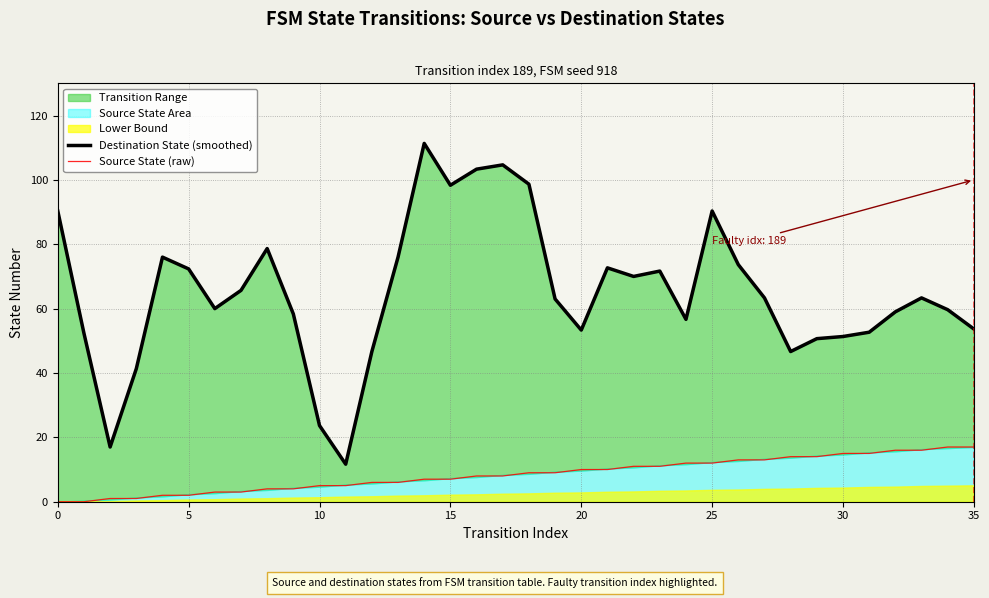

True or false: Source State (raw) has a value of 7 at 15.

True